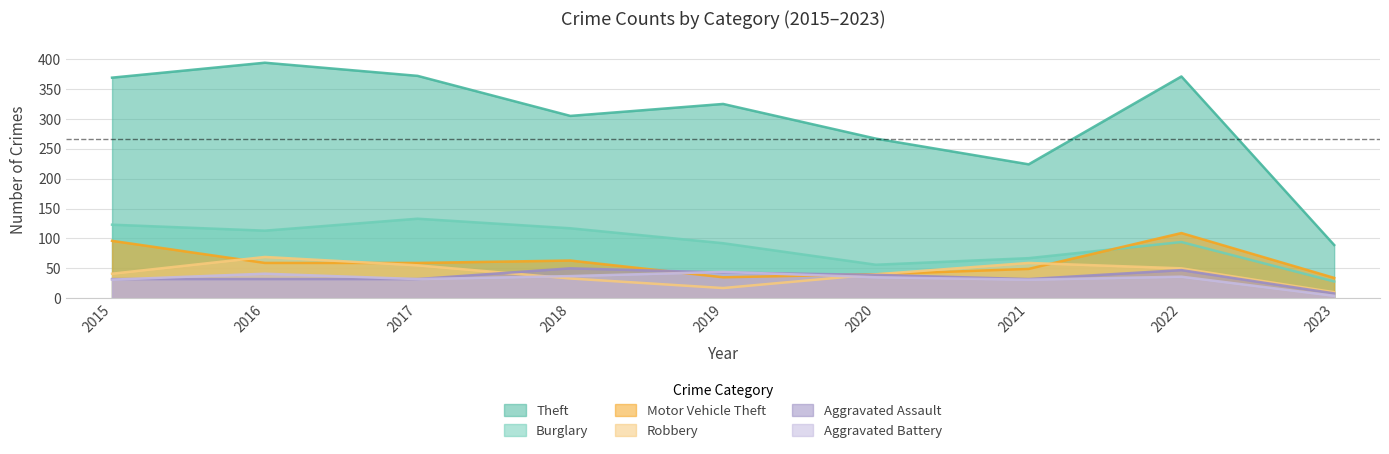

What is the value of the Robbery point at the 8th from the left?

50